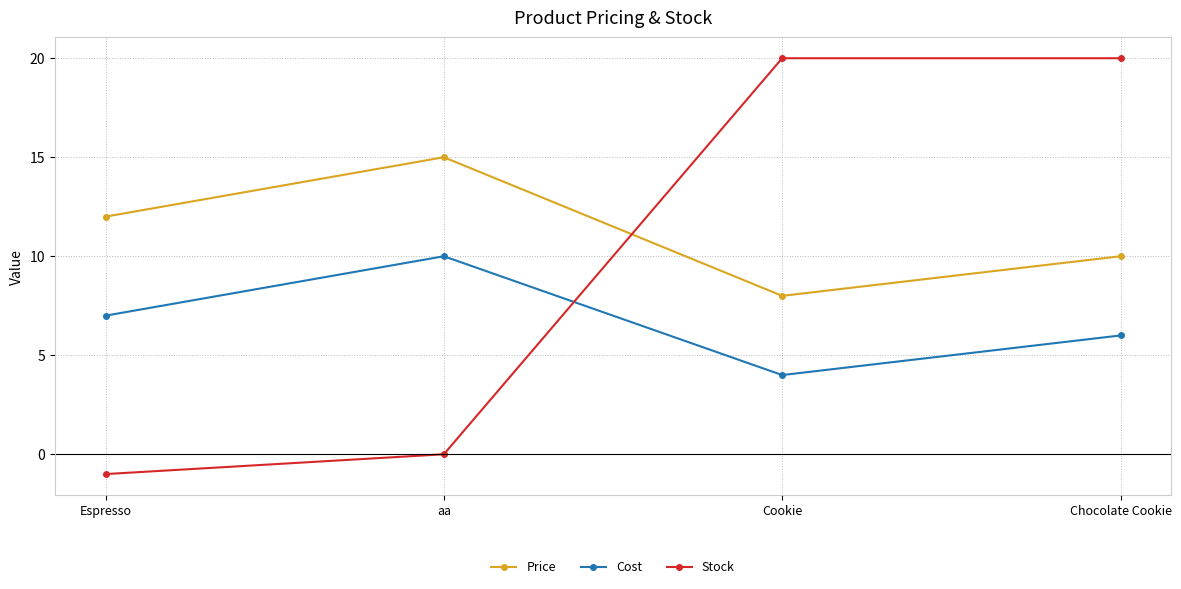

True or false: Stock has a value of 20 at Cookie.

True